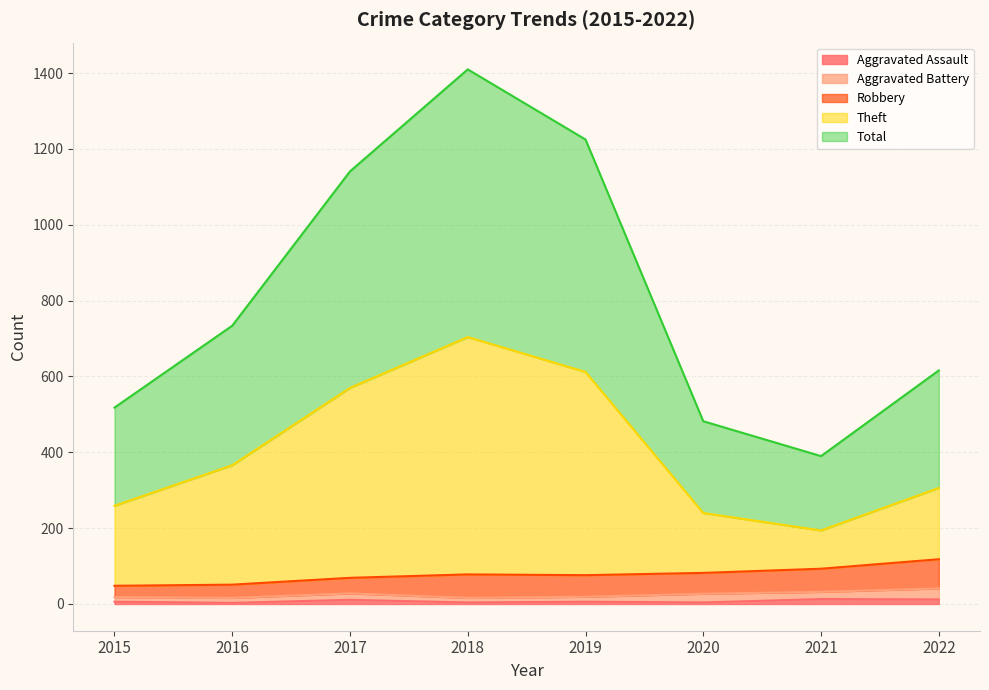

Which has a higher value, 2015 or 2020?

2015